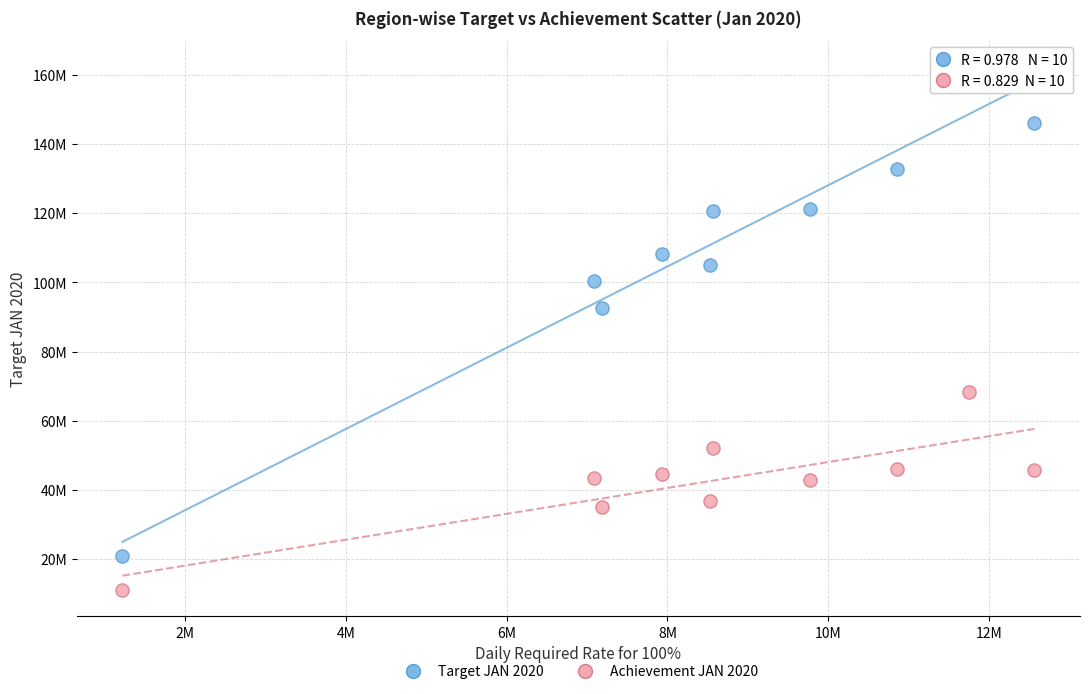

Which series reaches the maximum Y coordinate?

Target JAN 2020